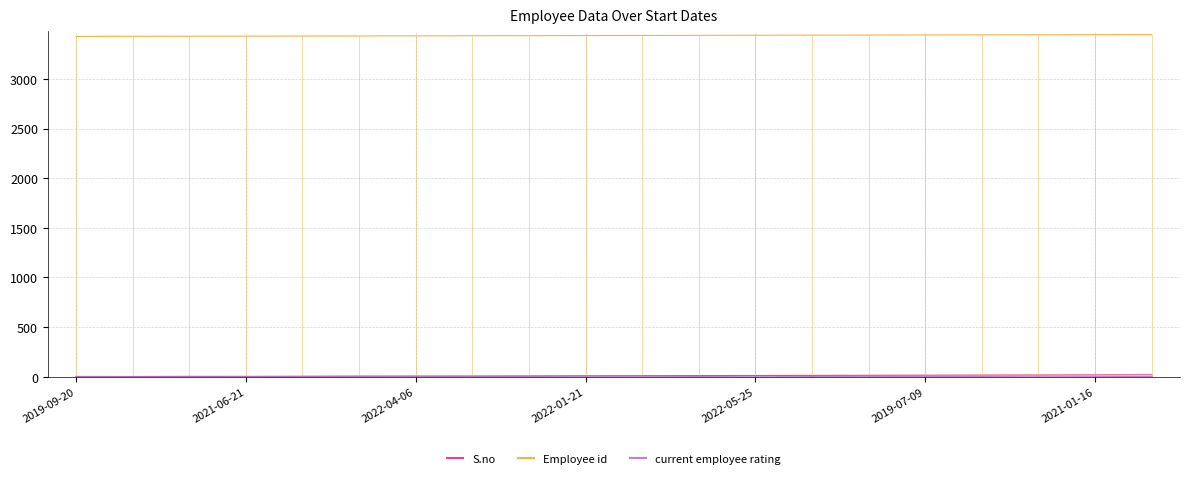

What is the average value of the Employee id series?

3436